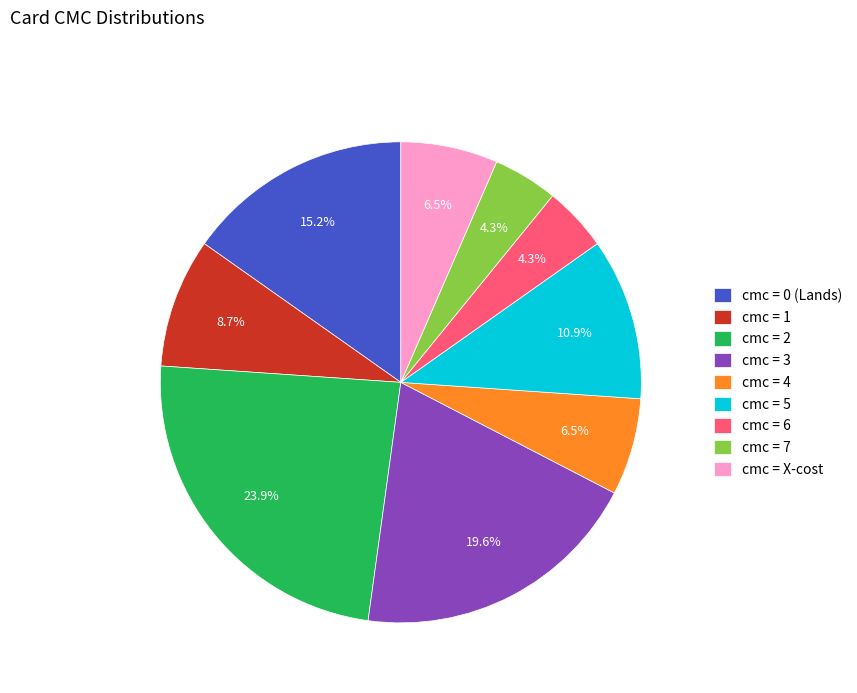

What percentage do cmc = 1 and cmc = 3 together represent?

28.3%